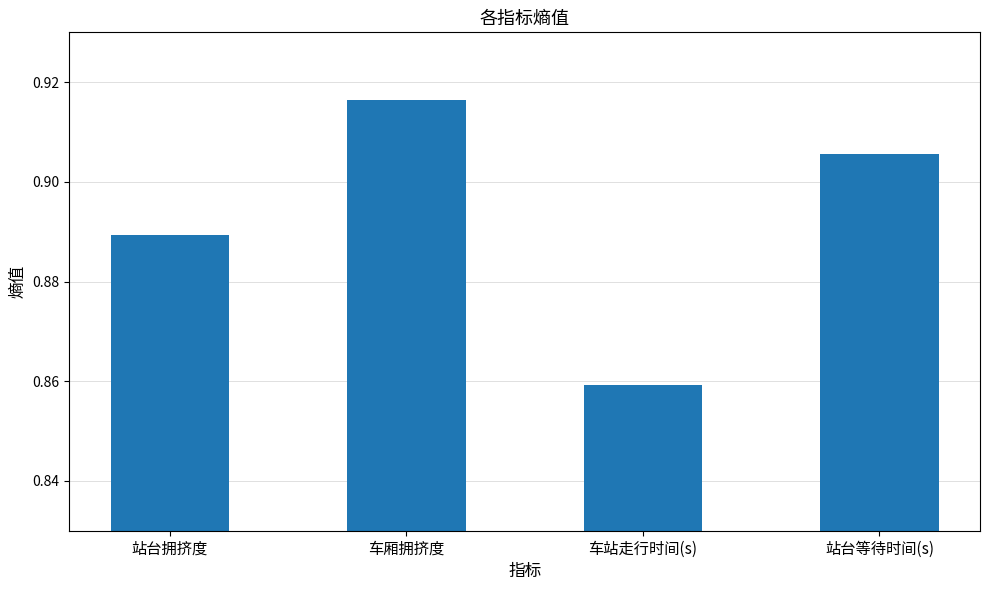

What is the sum of all values?

3.6